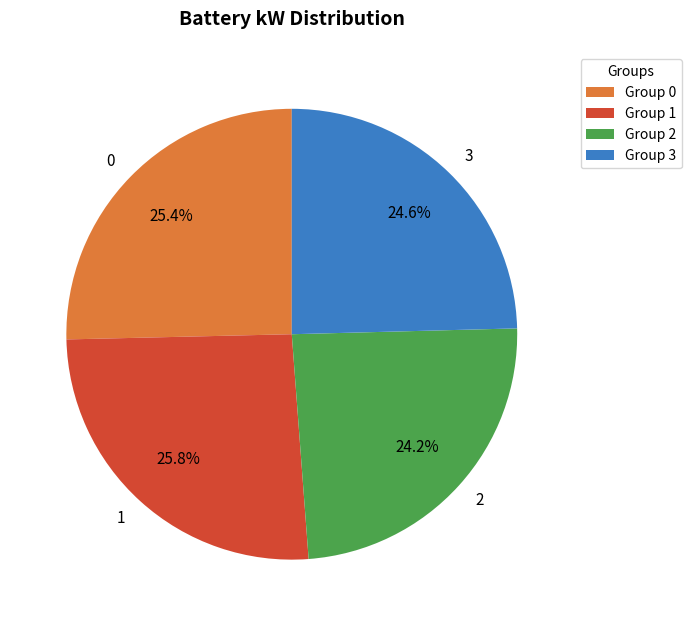

Does 1 account for over 50% of the chart?

No